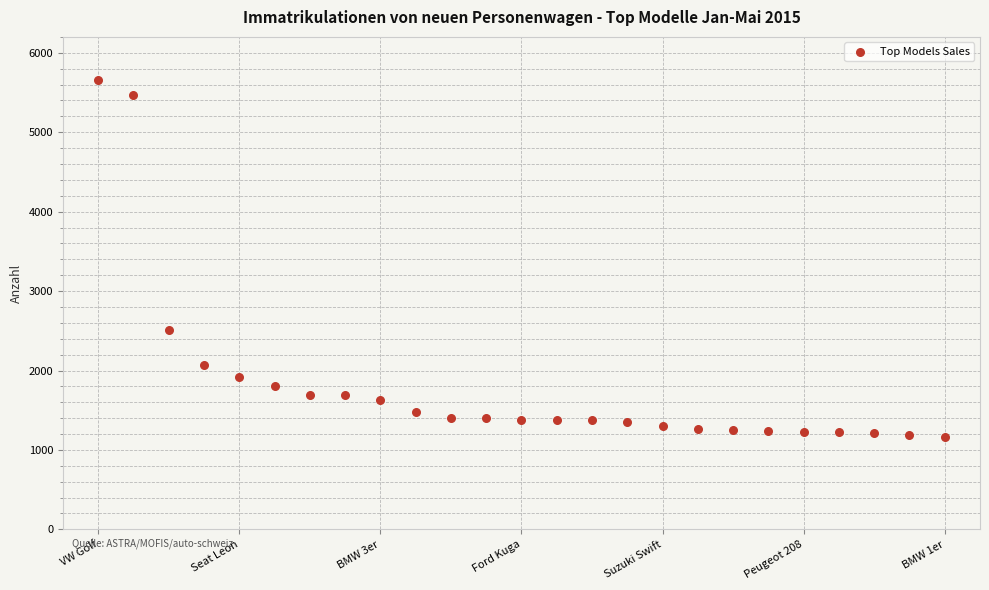

What Y value in the scatter plot is closest to 3406?

2508